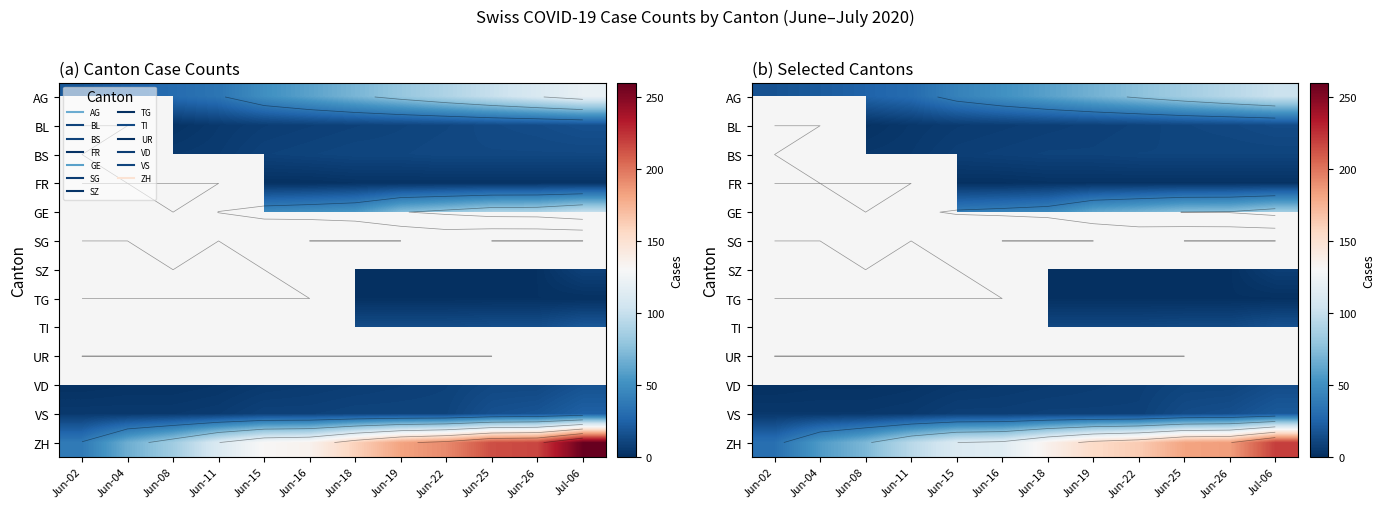

Which label corresponds to the largest value in the chart?

Jul-06